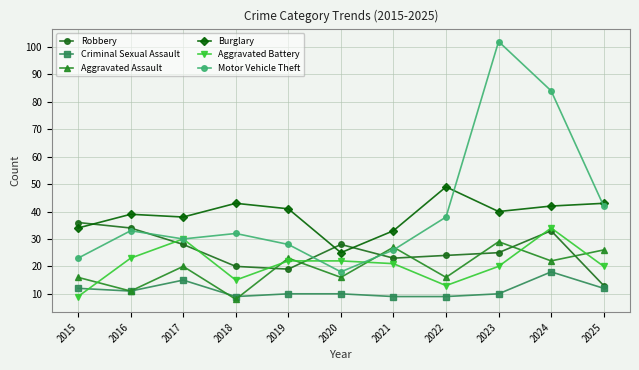

What is the value of the Aggravated Battery point at the 1st from the left?

9